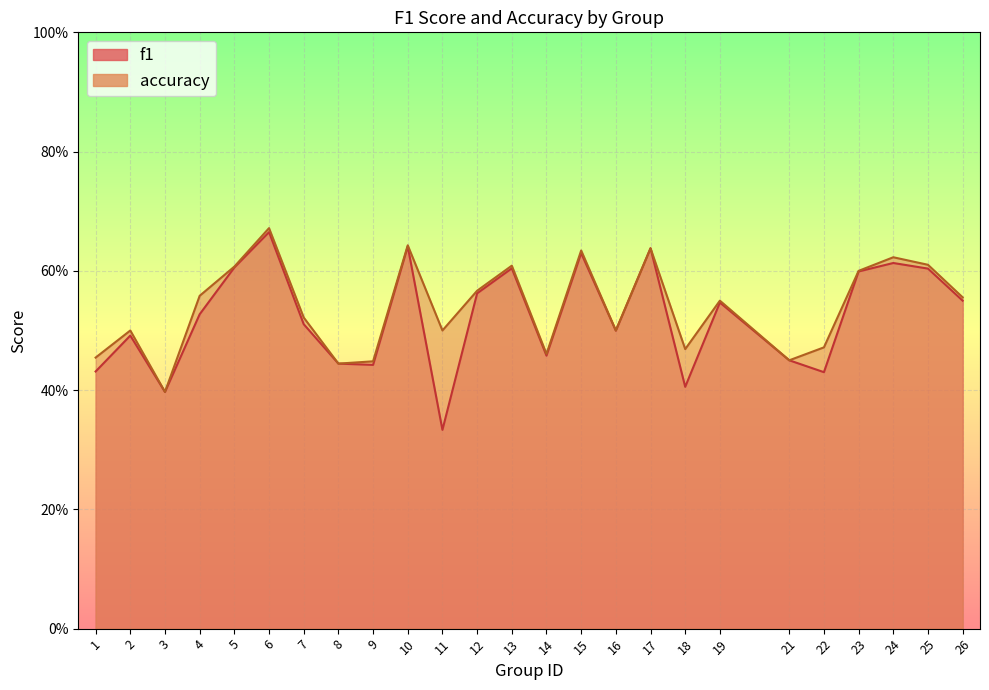

What is the value of the accuracy point at the 12th from the left?

0.6